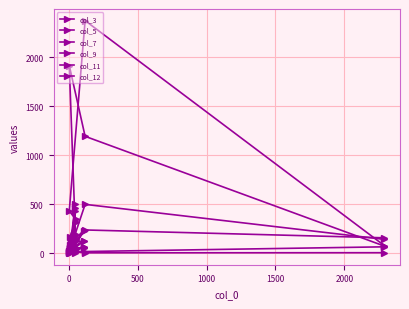

What is the maximum value shown in the chart?

2371